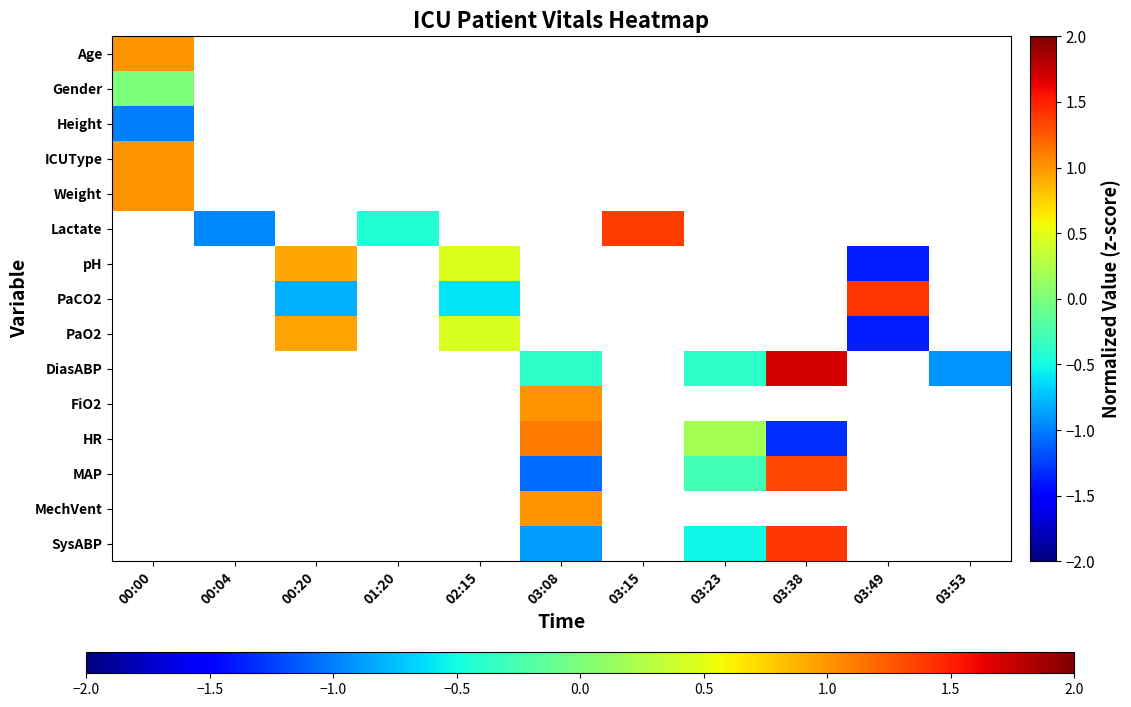

Which has a higher value, 03:38 or 00:20?

00:20